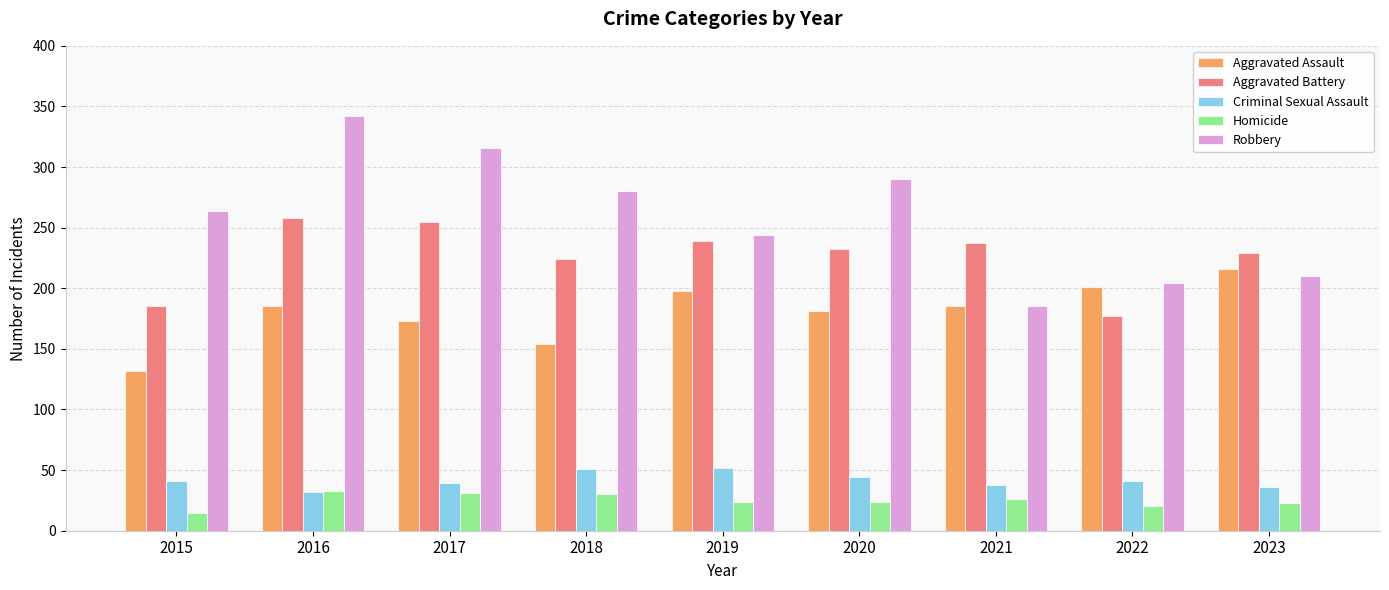

Are the bars horizontal?

No